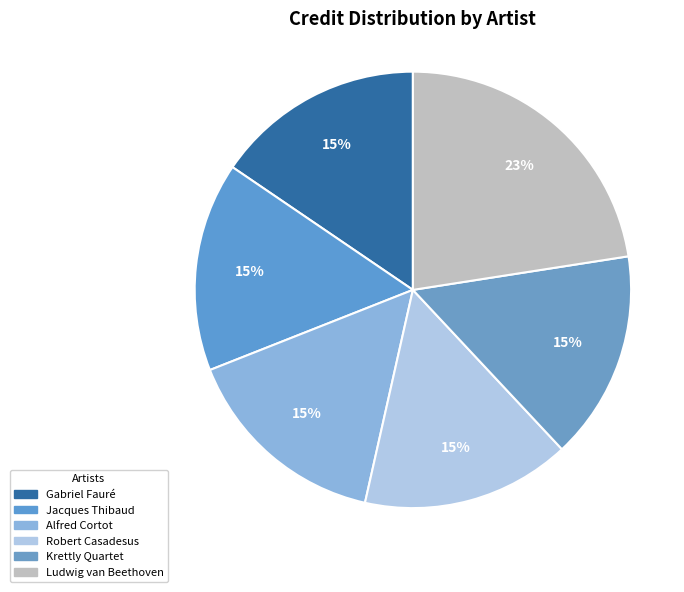

To the nearest percent, what percentage of the pie is Jacques Thibaud?

15%